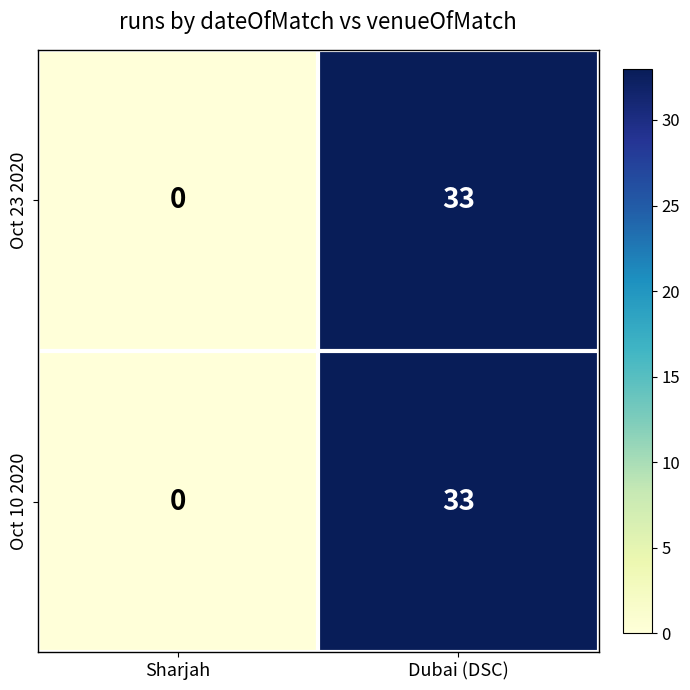

Reading left to right, transcribe all the data shown in this chart.

Oct 23 2020: 0	33
Oct 10 2020: 0	33